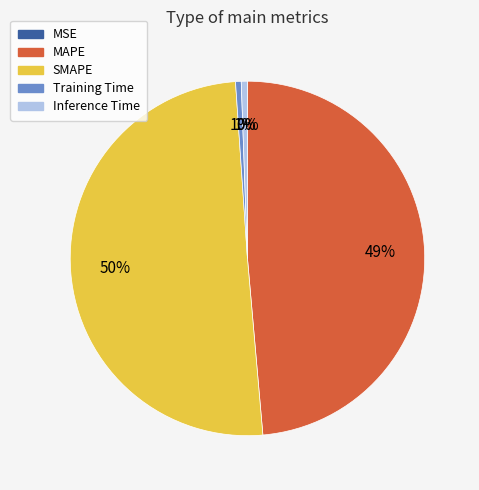

Which has a higher value, Training Time or MAPE?

MAPE